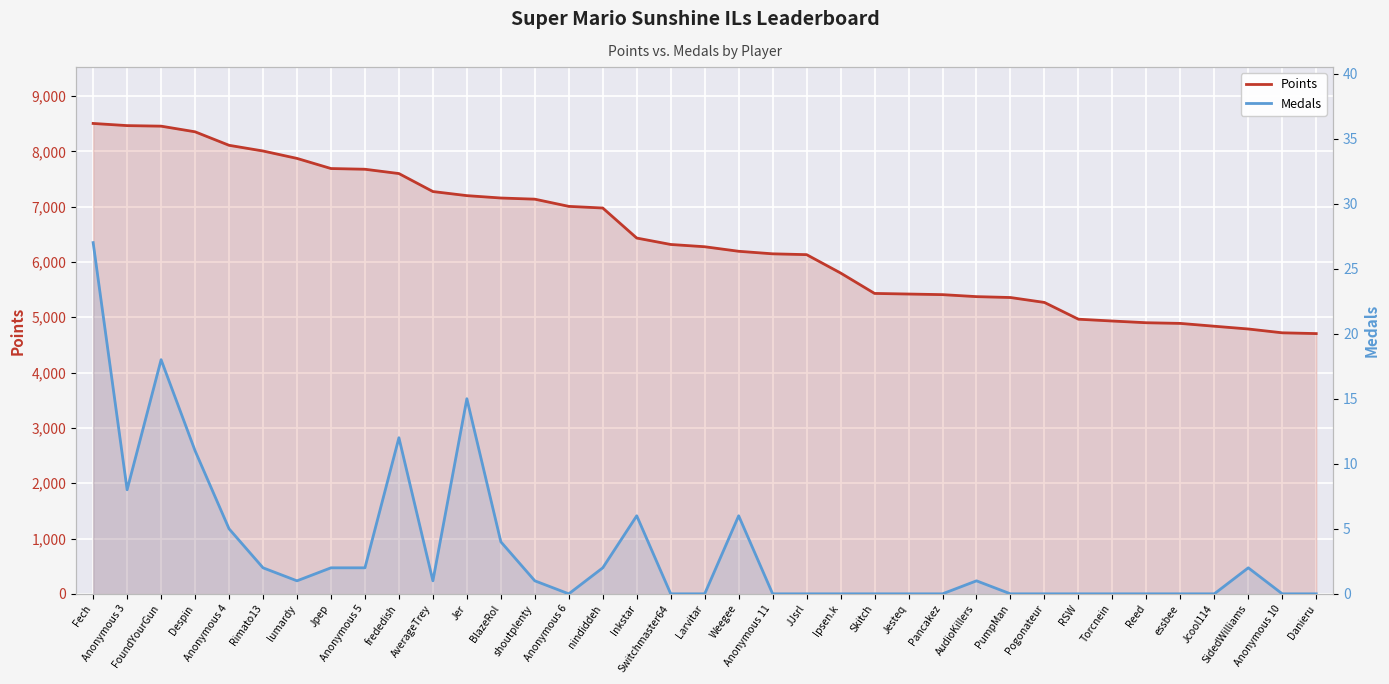

What is the highest value of the Medals series?

27